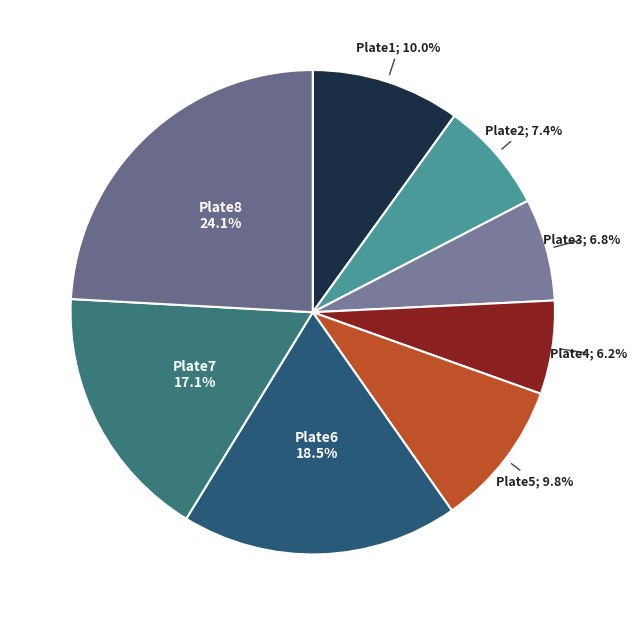

Count the number of slices in the pie.

8